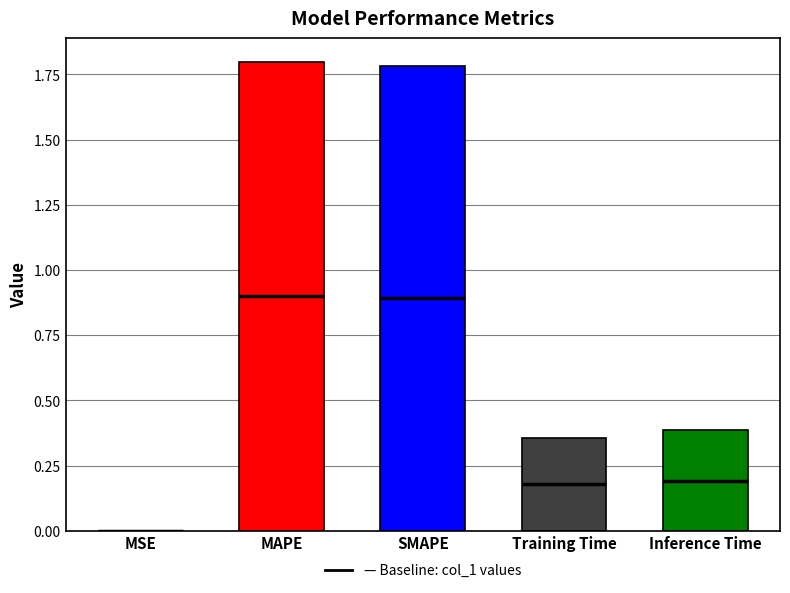

What is the change in value from MSE to MAPE?

+1.8